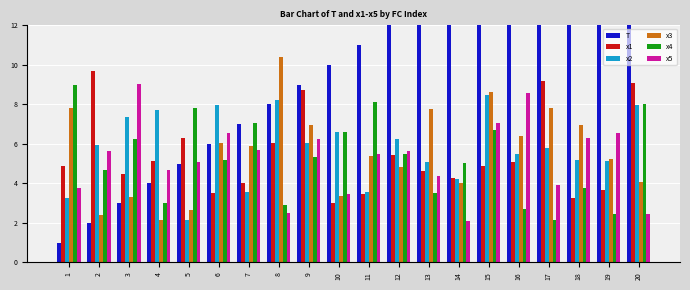

Does the chart contain stacked bars?

No